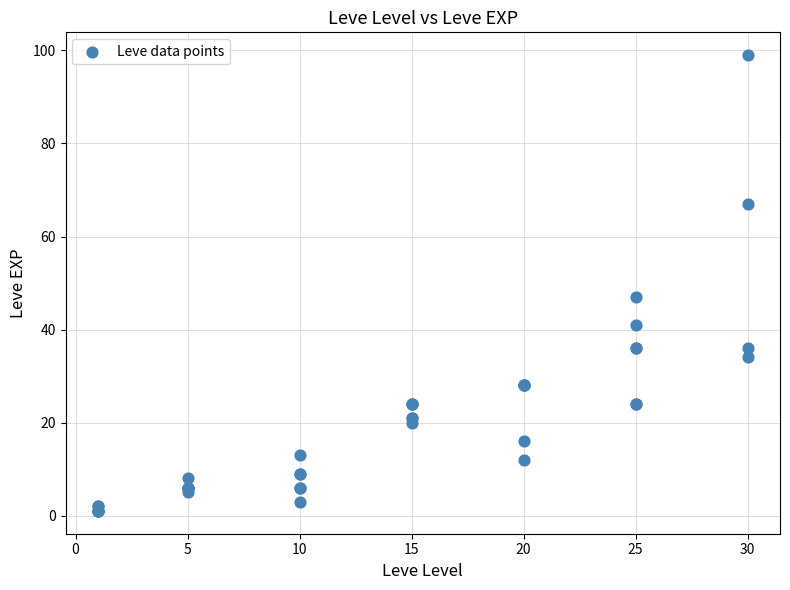

What Y value in the scatter plot is closest to 50?

47